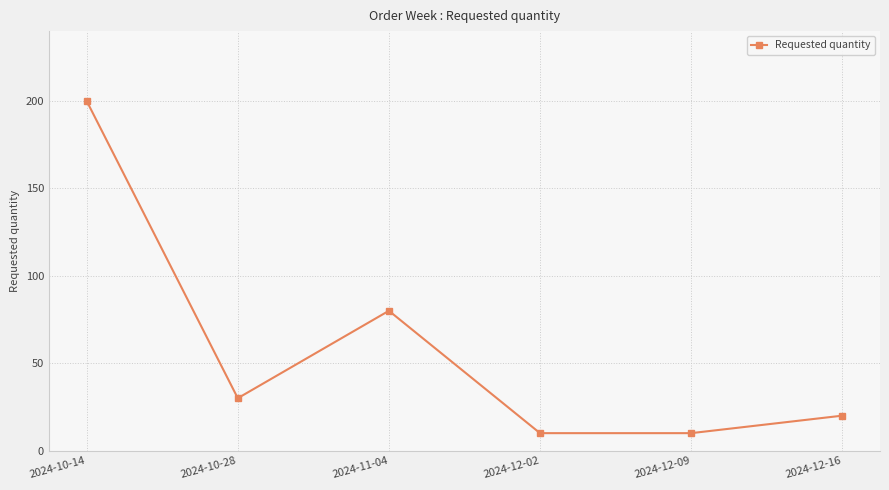

Approximately how many times larger is the value at 2024-11-04 compared to 2024-12-02?

8.0